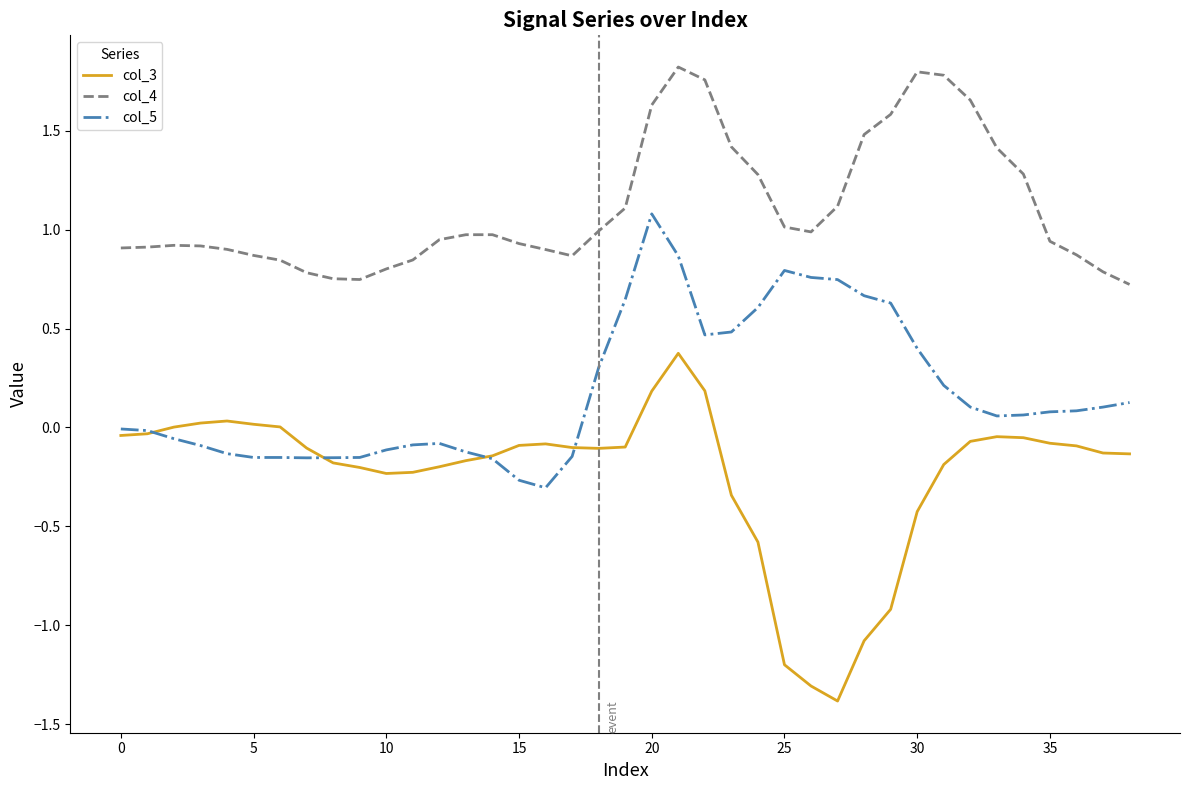

What are all the series names shown in the legend?

col_3, col_4, col_5